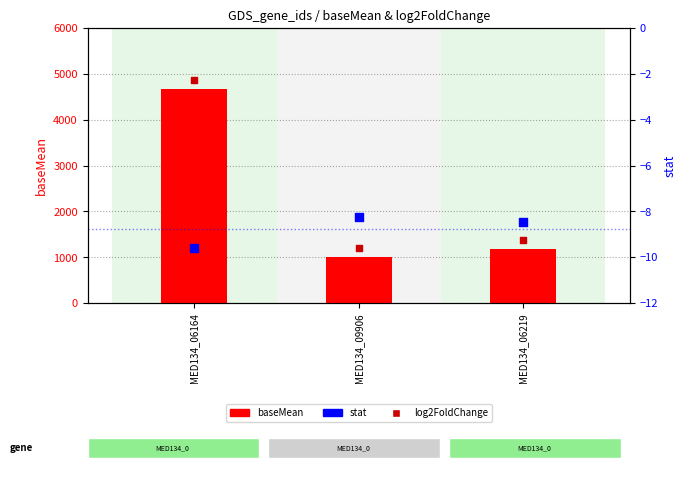

What is the total value across all series at MED134_09906?

2189.9